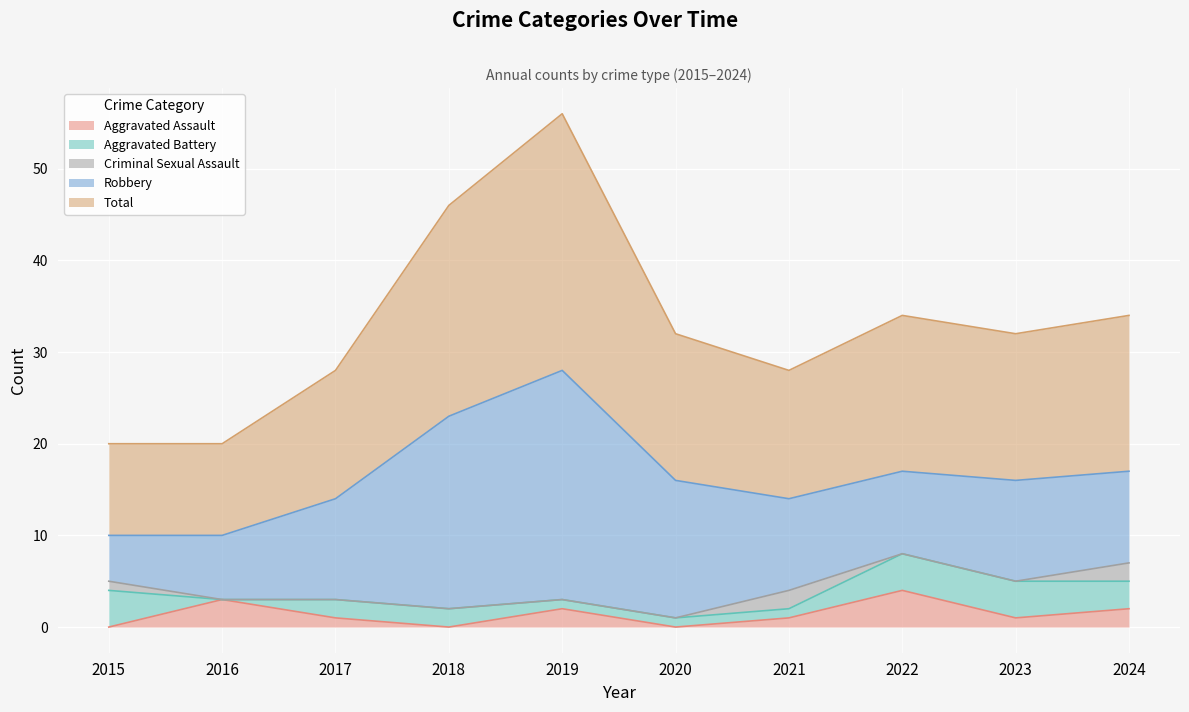

How many data points does each series have?

10